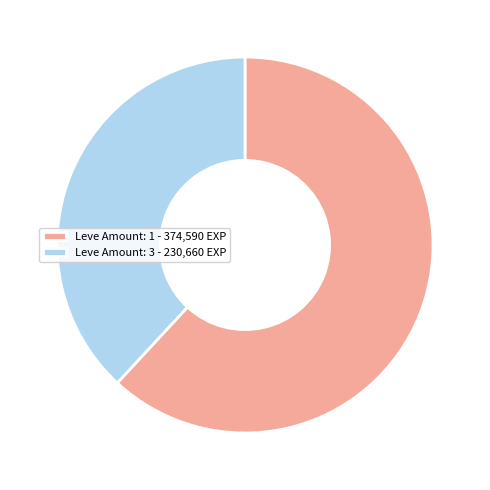

How many slices are in this pie chart?

2